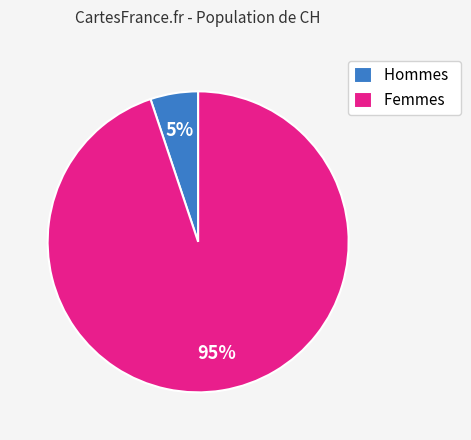

To the nearest percent, what is the combined percentage of Hommes and Femmes?

100%